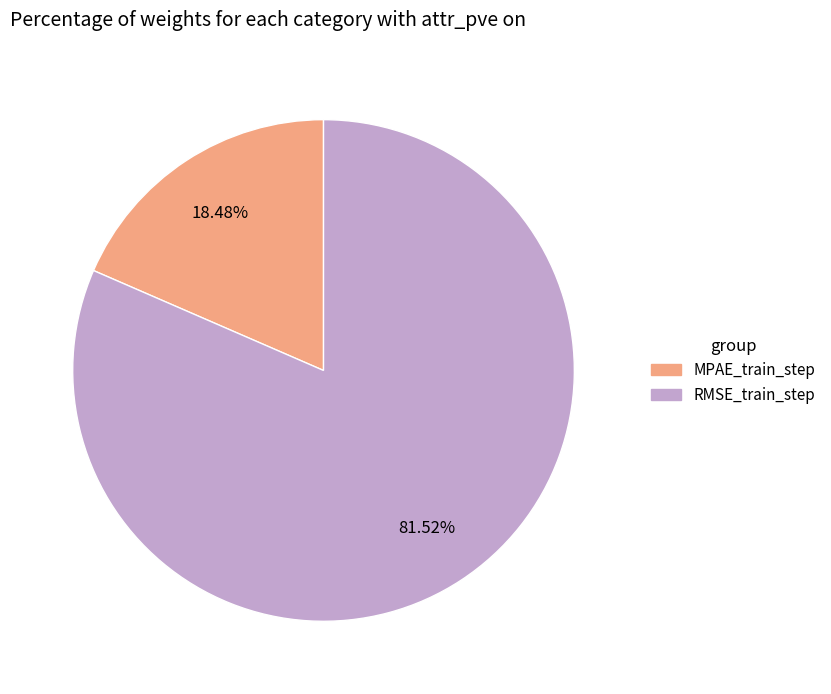

The MPAE_train_step slice represents 18% of the pie. True or false?

True